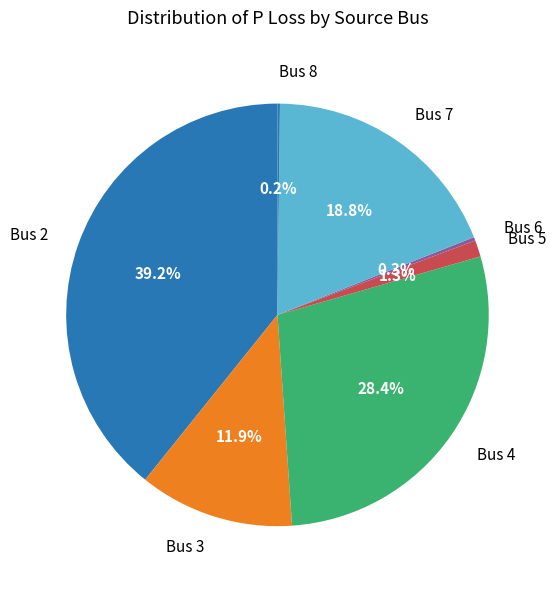

What is the ratio of the value at Bus 3 to the value at Bus 7?

0.6